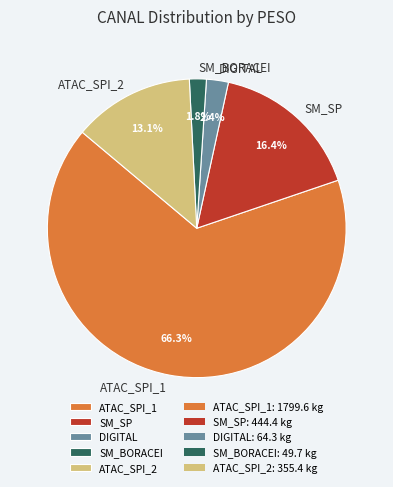

What percentage do DIGITAL and ATAC_SPI_2 together represent?

15.5%